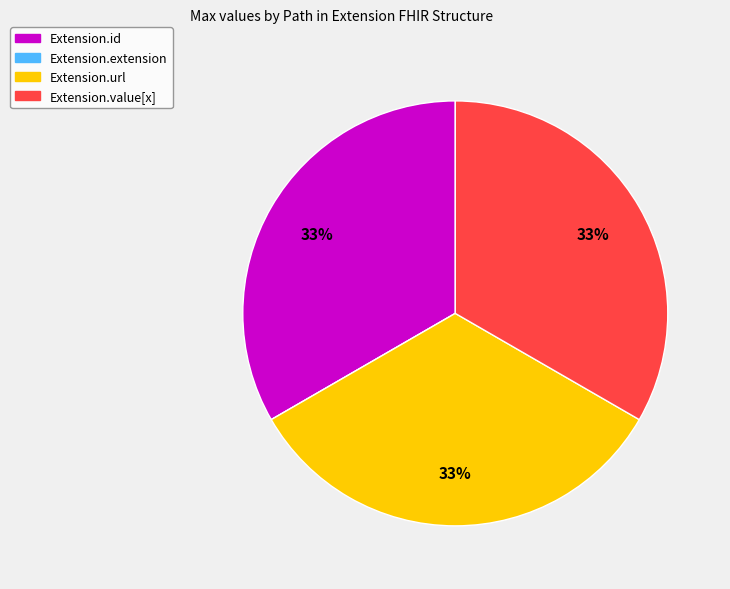

To the nearest percent, what is the difference between the largest and smallest slice percentages?

33%